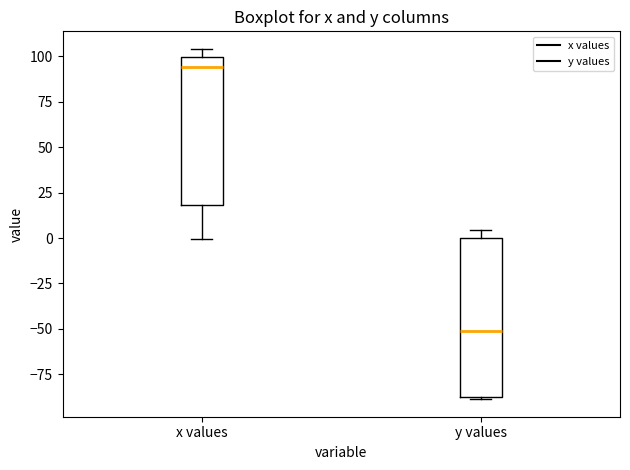

Which box has the highest median line?

x values